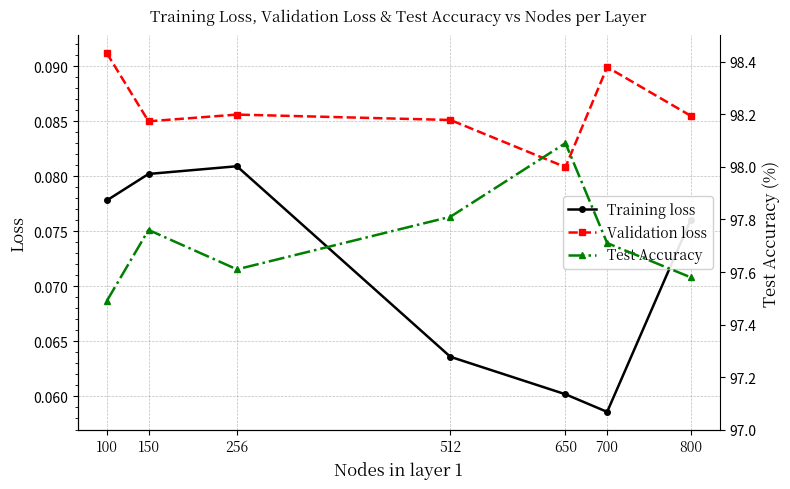

True or false: Training loss has more than 2 points higher than both neighbors.

False